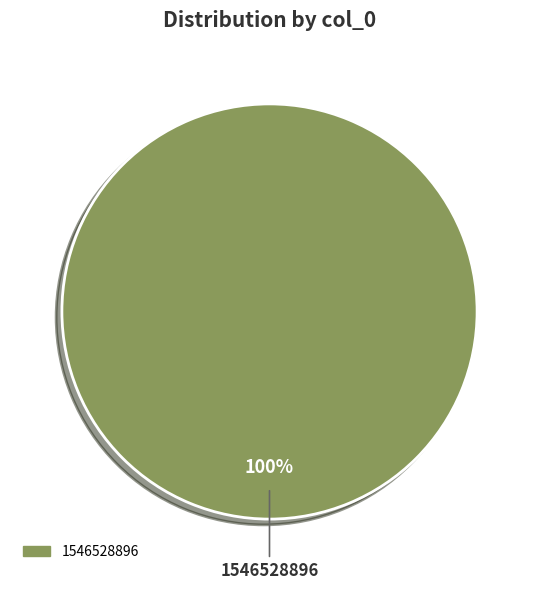

Is there any slice that represents more than half of the pie?

Yes